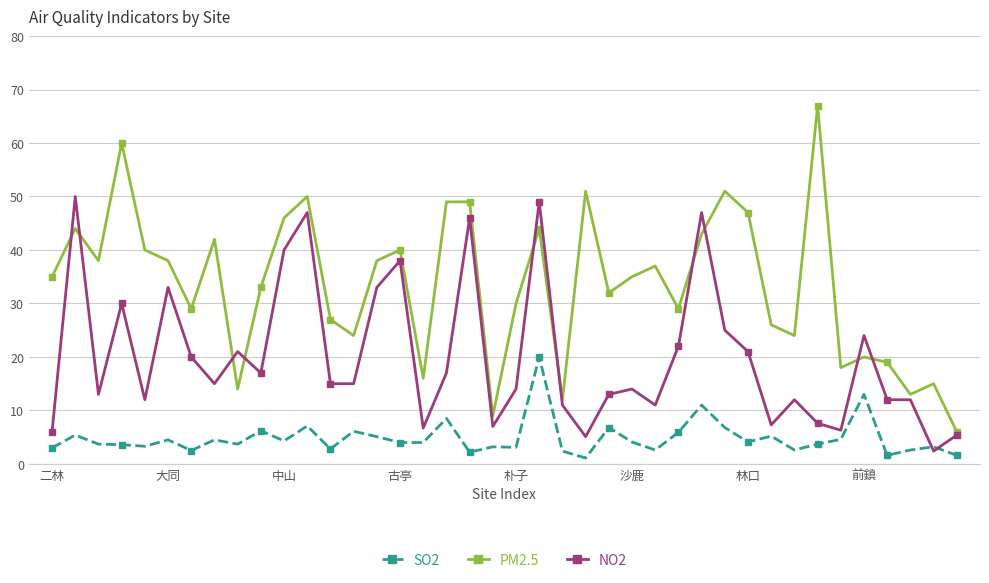

At how many categories does at least one series exceed 36?

19